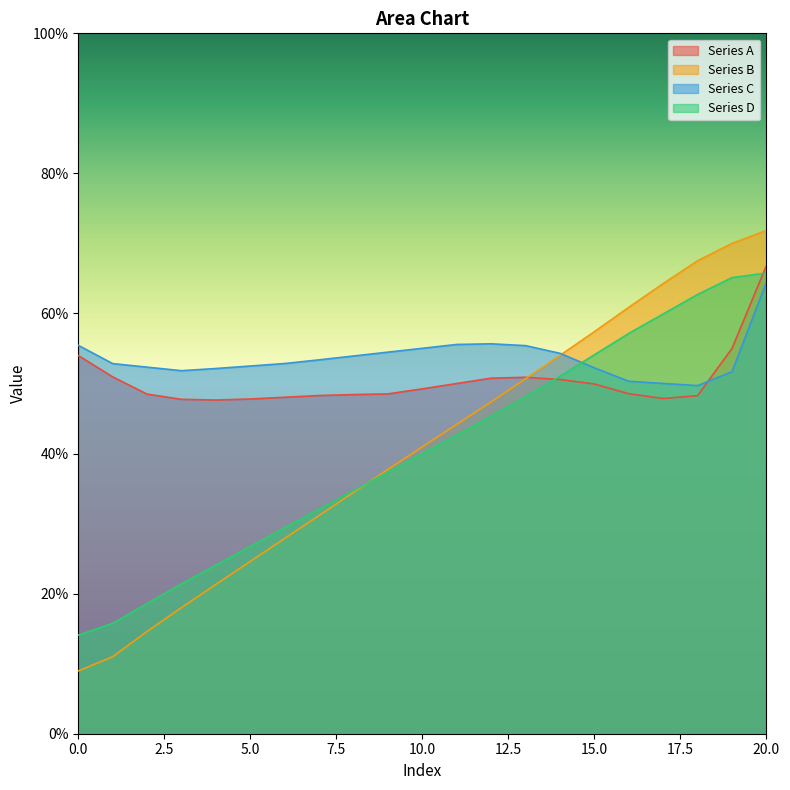

The Series A series shows 67.5 at 5.0. True or false?

False